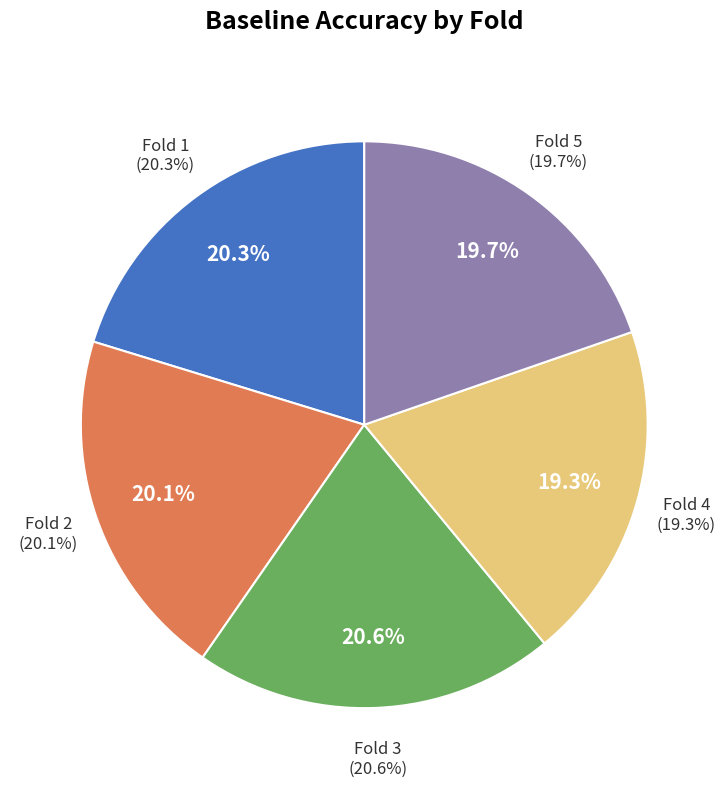

To the nearest percent, what is the average slice percentage?

20%